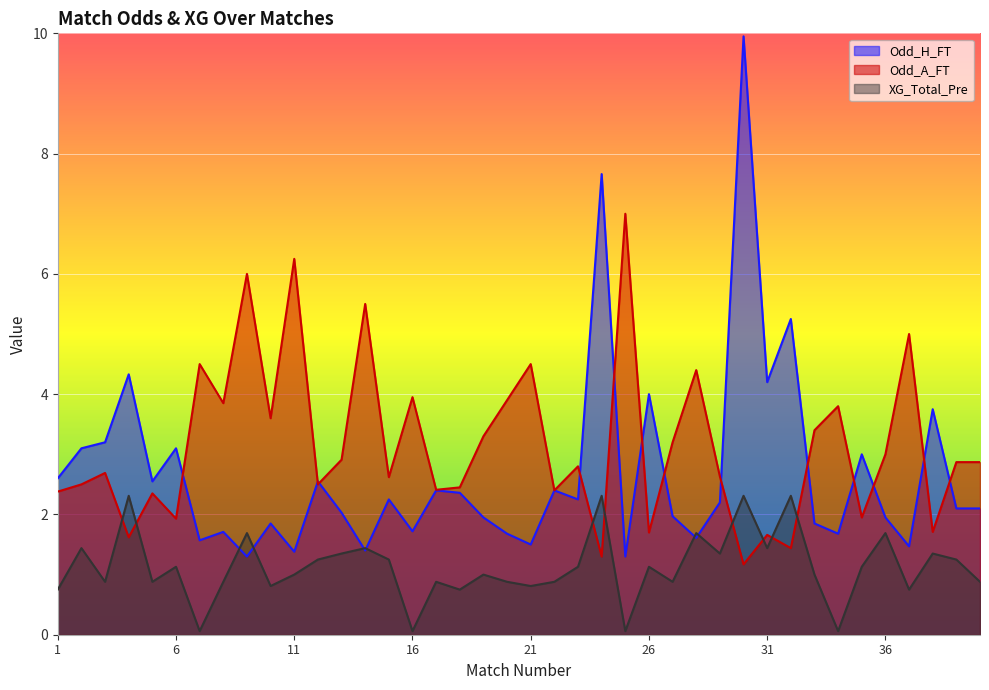

Is it true that Odd_A_FT equals 2.5 at 2?

True